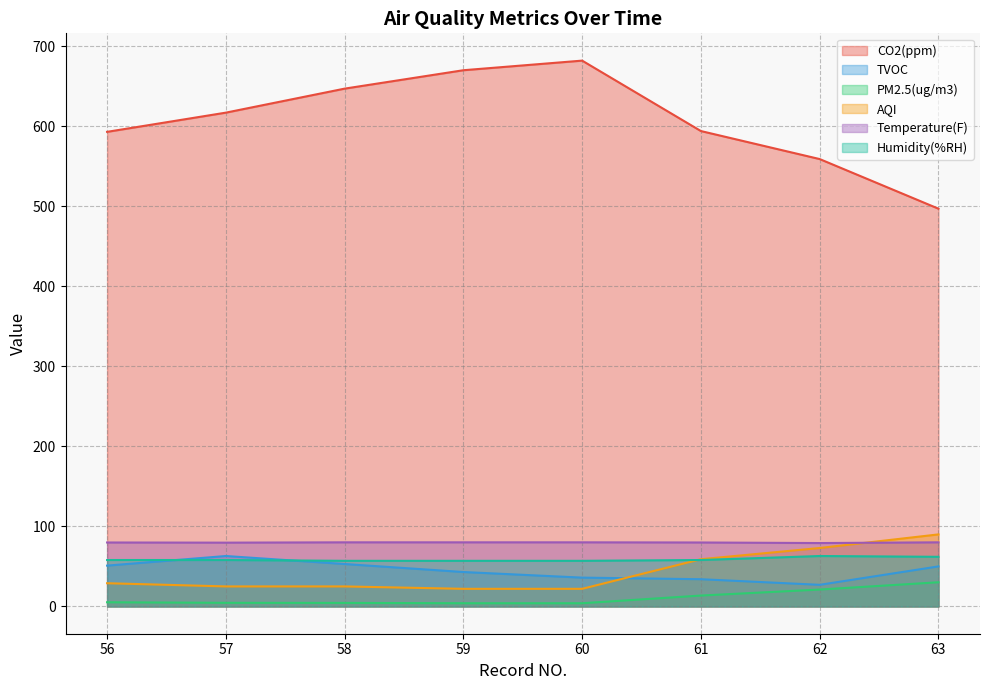

What is the approximate value of PM2.5(ug/m3) at 63?

30.2